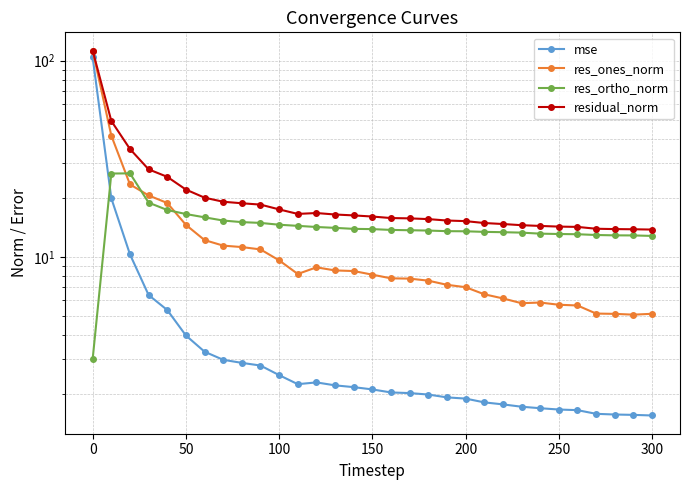

True or false: residual_norm and res_ortho_norm intersect in this chart.

False